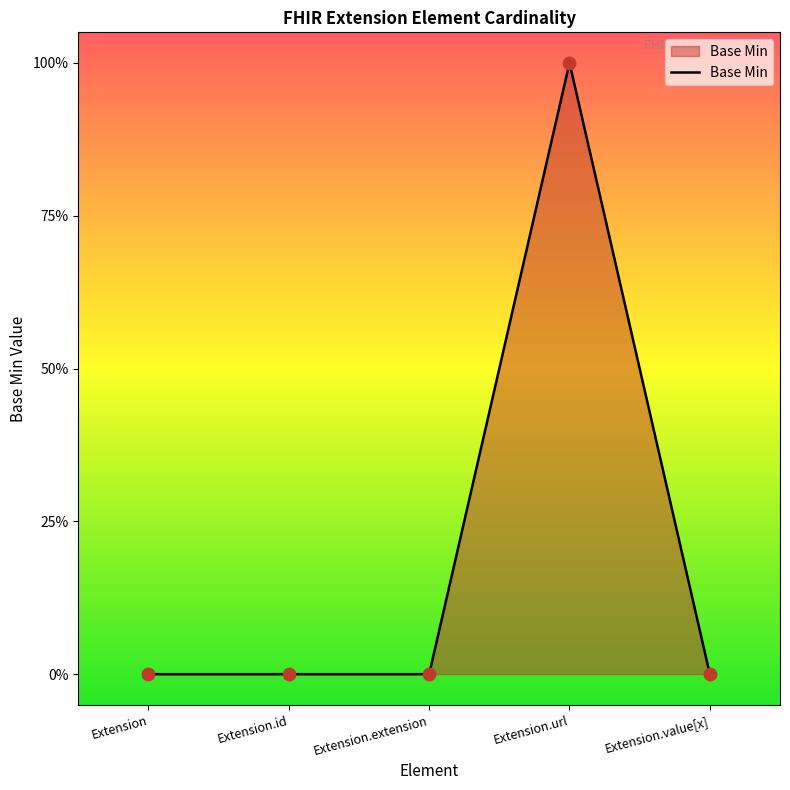

Which has a higher value, Extension.url or Extension.extension?

Extension.url